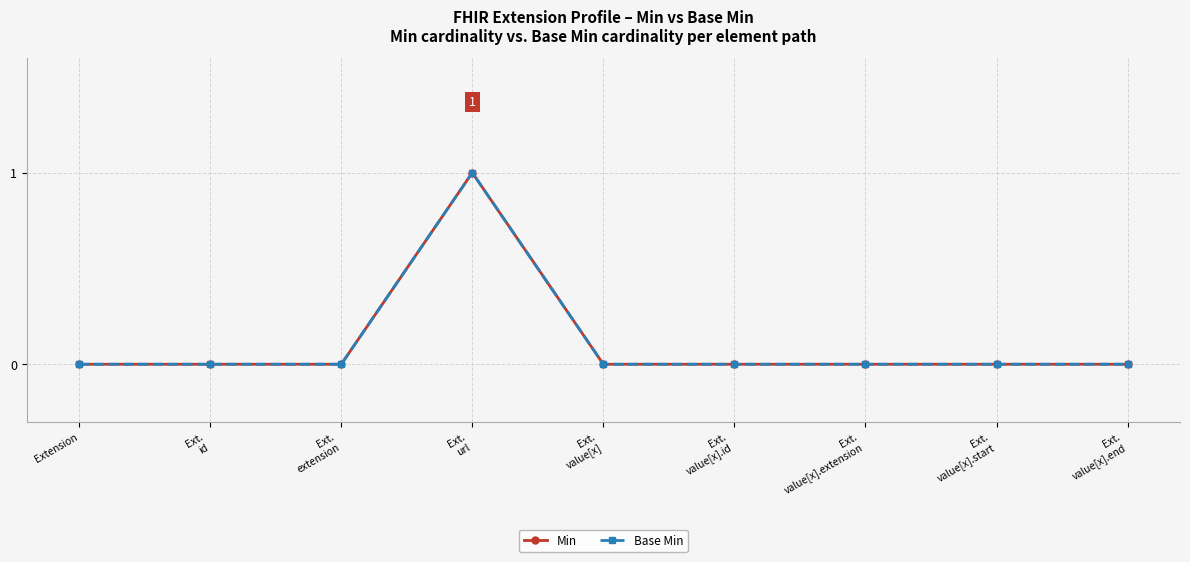

How many interior local peaks does the Min series have?

1